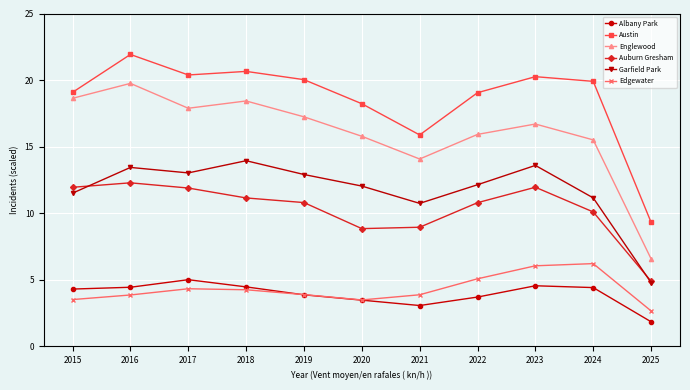

What is the value of the Albany Park point at the 3rd from the left?

5.0